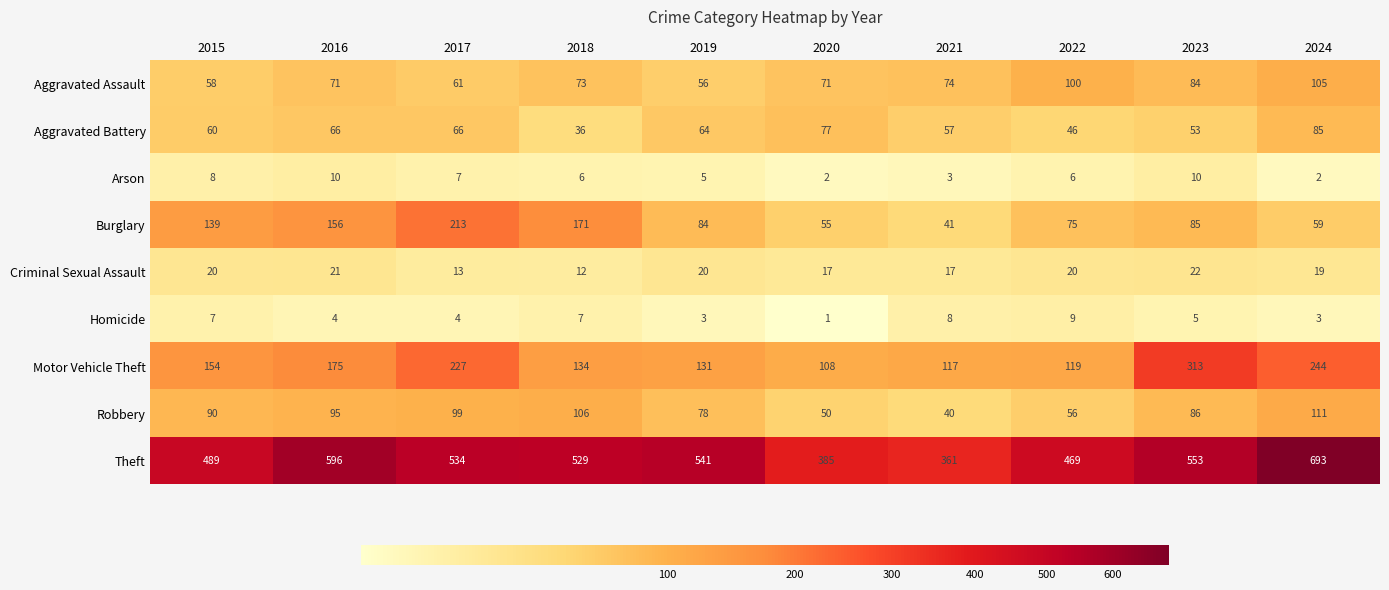

What is the difference between the second highest and minimum values in the Robbery series?

66